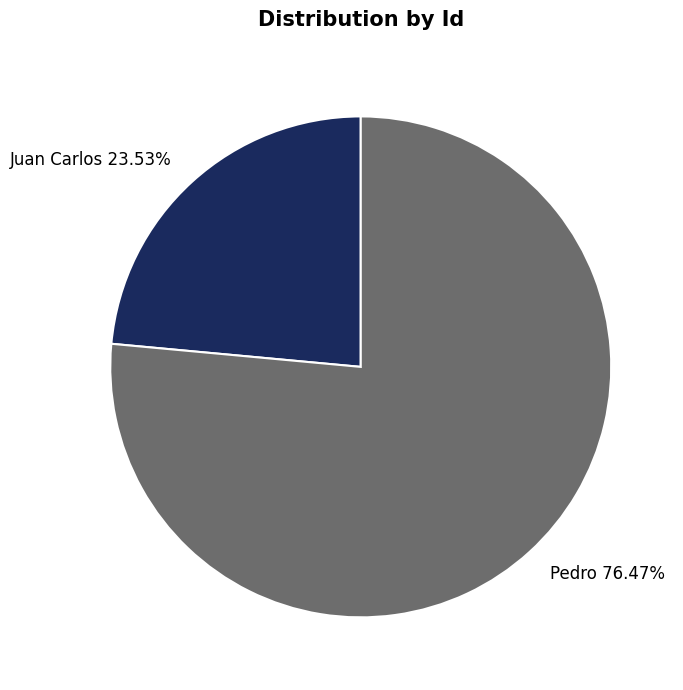

What is the ratio of the value at Juan Carlos to the value at Pedro?

0.3